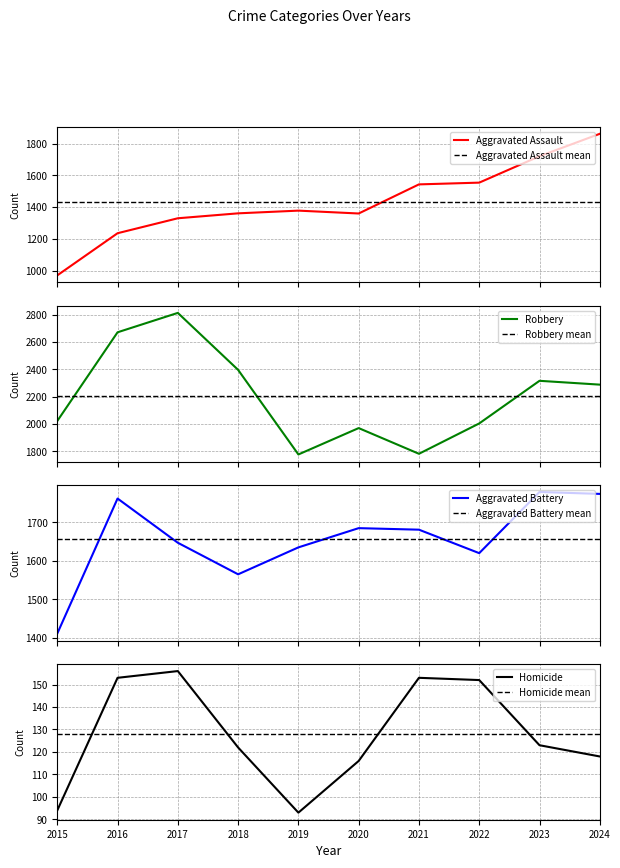

Rank the series by their maximum value, from lowest to highest.

Homicide, Aggravated Battery, Aggravated Assault, Robbery